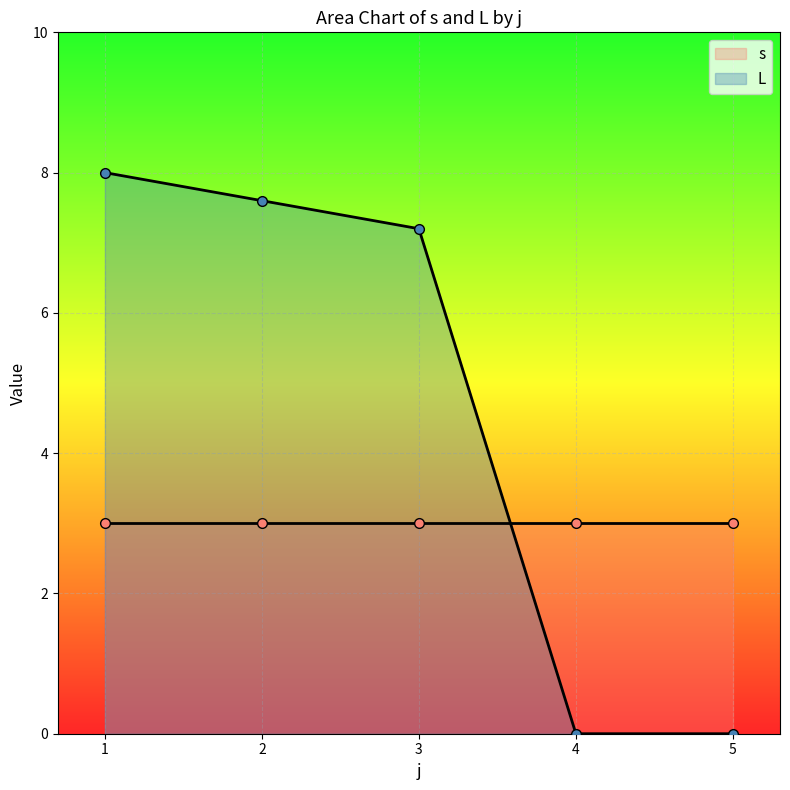

Where do L and s first cross each other?

3 and 4